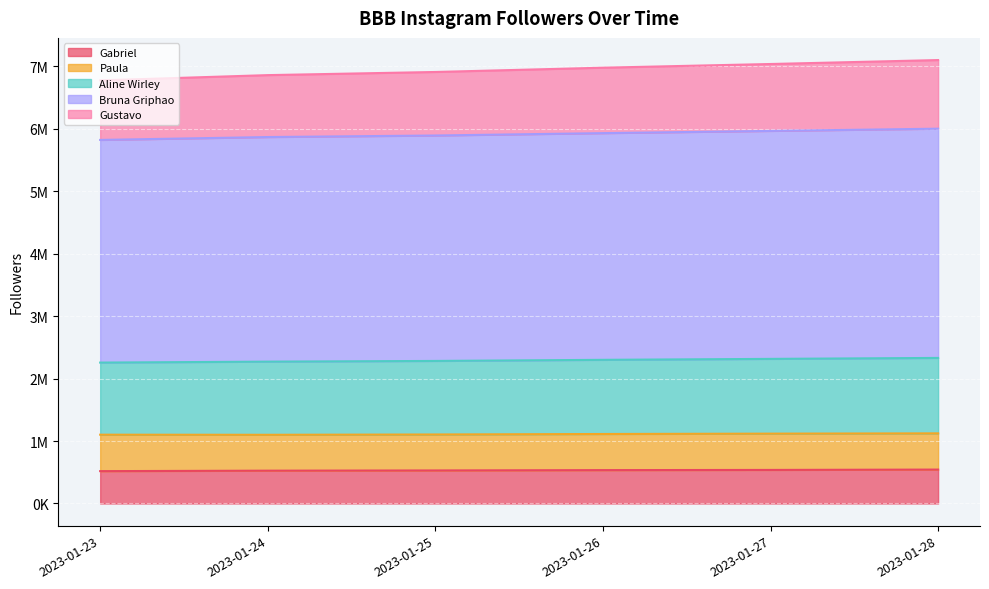

What is the smallest value displayed?

517771